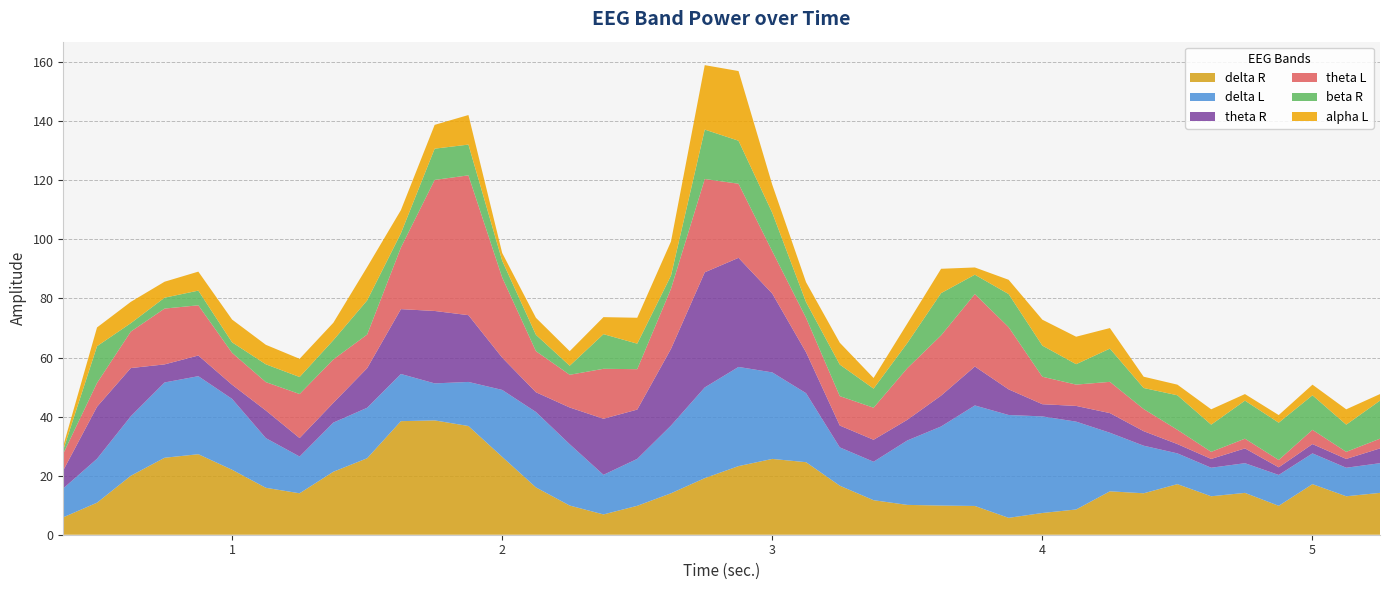

Reading left to right, transcribe all the data shown in this chart.

delta R: 0=5.9	1=10.8	2=20.0	3=26.1	4=27.3	5=22.0	6=15.9	7=14.0	8=21.3	9=25.9	10=38.5	11=38.7	12=36.8	13=26.4	14=16.0	15=9.9	16=6.9	17=9.8	18=14.0	19=19.2	20=23.2	21=25.7	22=24.6	23=16.6	24=11.7	25=10.1	26=9.9	27=9.7	28=5.7	29=7.4	30=8.6	31=14.7	32=14.0	33=17.1	34=13.0	35=14.2	36=9.8	37=17.1	38=13.0	39=14.2
delta L: 0=9.8	1=14.9	2=20.1	3=25.5	4=26.4	5=24.0	6=16.8	7=12.4	8=16.6	9=17.1	10=16.0	11=12.5	12=14.9	13=22.7	14=25.5	15=20.8	16=13.4	17=15.9	18=22.9	19=30.7	20=33.6	21=29.3	22=23.4	23=13.0	24=13.0	25=21.8	26=26.8	27=34.0	28=34.8	29=32.7	30=29.7	31=19.8	32=16.1	33=10.4	34=9.7	35=10.1	36=10.4	37=10.4	38=9.7	39=10.1
theta R: 0=6.1	1=17.6	2=16.3	3=6.1	4=7.0	5=4.8	6=9.3	7=6.2	8=6.7	9=13.4	10=21.9	11=24.5	12=22.6	13=10.9	14=6.7	15=12.4	16=19.0	17=16.7	18=26.0	19=39.0	20=36.9	21=26.7	22=13.9	23=7.4	24=7.4	25=7.0	26=10.4	27=13.2	28=8.7	29=4.1	30=5.3	31=6.7	32=4.9	33=3.1	34=3.0	35=5.0	36=2.6	37=3.1	38=3.0	39=5.0
theta L: 0=5.7	1=8.1	2=12.3	3=18.9	4=17.0	5=10.8	6=9.6	7=14.9	8=14.7	9=11.4	10=20.9	11=44.4	12=47.3	13=27.1	14=13.9	15=11.1	16=16.9	17=13.7	18=20.4	19=31.6	20=25.1	21=14.3	22=11.7	23=10.0	24=10.8	25=17.5	26=20.4	27=24.5	28=21.1	29=9.3	30=7.2	31=10.6	32=7.5	33=4.8	34=2.4	35=3.3	36=2.5	37=4.8	38=2.4	39=3.3
beta R: 0=1.2	1=12.4	2=2.8	3=3.7	4=5.0	5=3.5	6=6.0	7=5.8	8=6.5	9=11.6	10=4.8	11=10.6	12=10.4	13=5.7	14=5.5	15=3.1	16=11.7	17=8.6	18=4.4	19=16.7	20=14.6	21=13.0	22=5.3	23=10.7	24=6.5	25=8.5	26=14.3	27=6.6	28=11.2	29=10.5	30=6.9	31=11.2	32=7.1	33=11.7	34=9.2	35=12.9	36=12.6	37=11.7	38=9.2	39=12.9
alpha L: 0=1.4	1=6.3	2=7.2	3=5.4	4=6.4	5=7.7	6=6.6	7=6.2	8=5.9	9=11.3	10=7.8	11=8.1	12=10.0	13=2.6	14=5.8	15=4.9	16=5.8	17=8.8	18=11.6	19=21.8	20=23.6	21=9.5	22=6.7	23=7.4	24=3.6	25=6.6	26=8.2	27=2.5	28=4.8	29=8.8	30=9.3	31=7.0	32=3.8	33=3.6	34=5.2	35=2.2	36=2.6	37=3.6	38=5.2	39=2.2